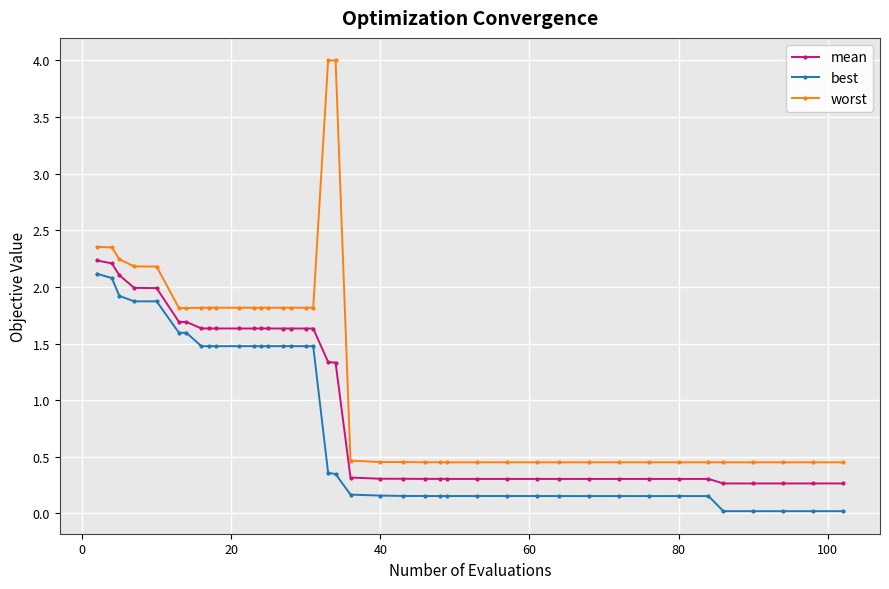

True or false: best has more than 0 points higher than both neighbors.

True